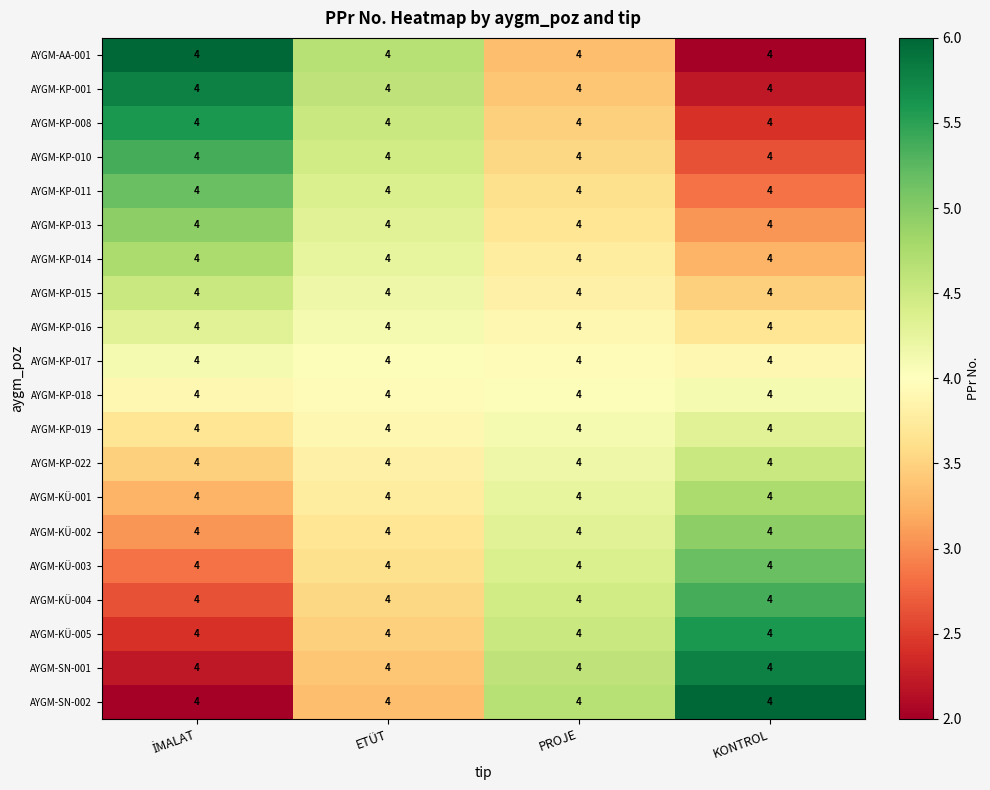

What value does the AYGM-KÜ-004 series have at İMALAT?

2.6